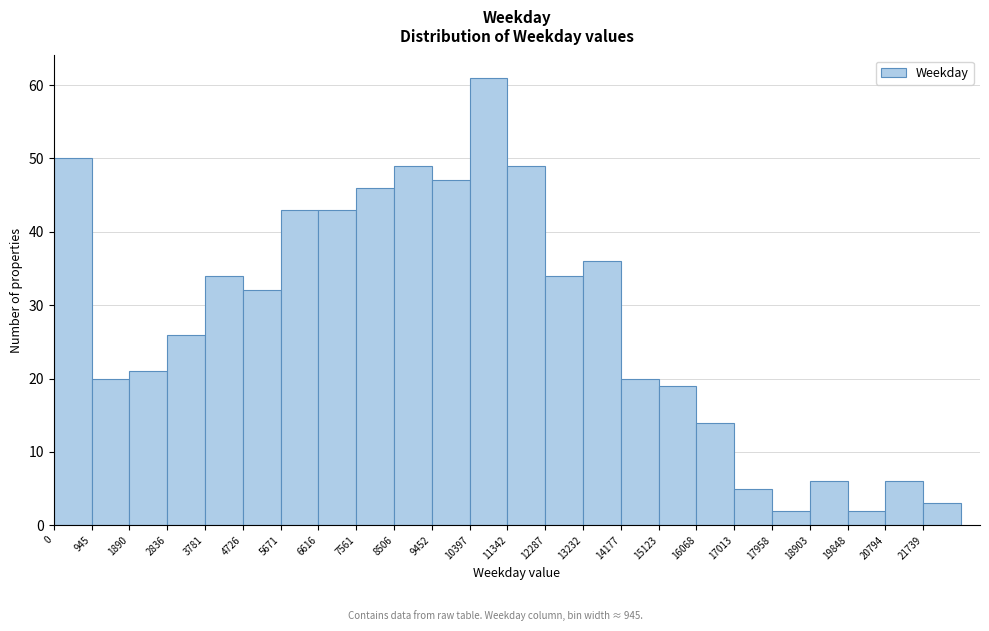

Reading left to right, transcribe this chart: for each bar, give the range it covers on the x-axis and its height. Neither the bar edges nor the heights are printed on the chart, so give them approximately, as read against the axes.

0 to 900: 50
900 to 1900: 20
1900 to 2800: 21
2800 to 3800: 26
3800 to 4700: 34
4700 to 5700: 32
5700 to 6600: 43
6600 to 7600: 43
7600 to 8500: 46
8500 to 9500: 49
9500 to 10400: 47
10400 to 11300: 61
11300 to 12300: 49
12300 to 13200: 34
13200 to 14200: 36
14200 to 15100: 20
15100 to 16100: 19
16100 to 17000: 14
17000 to 18000: 5
18000 to 18900: 2
18900 to 19800: 6
19800 to 20800: 2
20800 to 21700: 6
21700 to 22700: 3